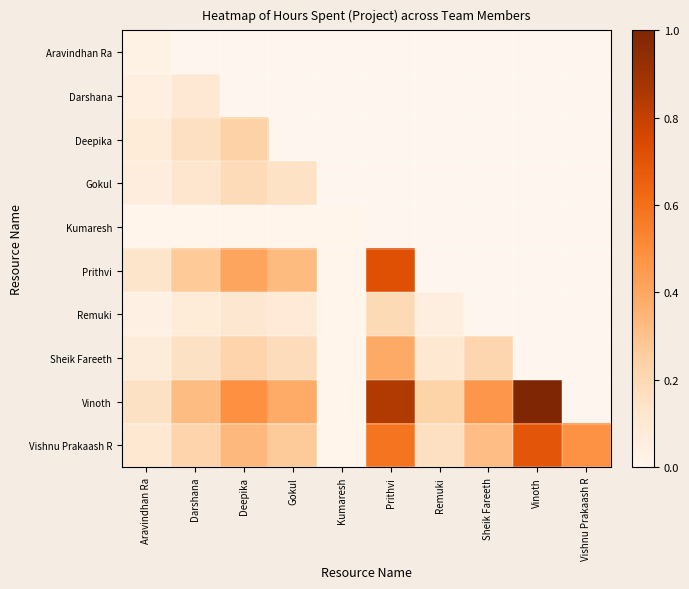

Which series has the largest total across all categories?

Vishnu Prakaash R